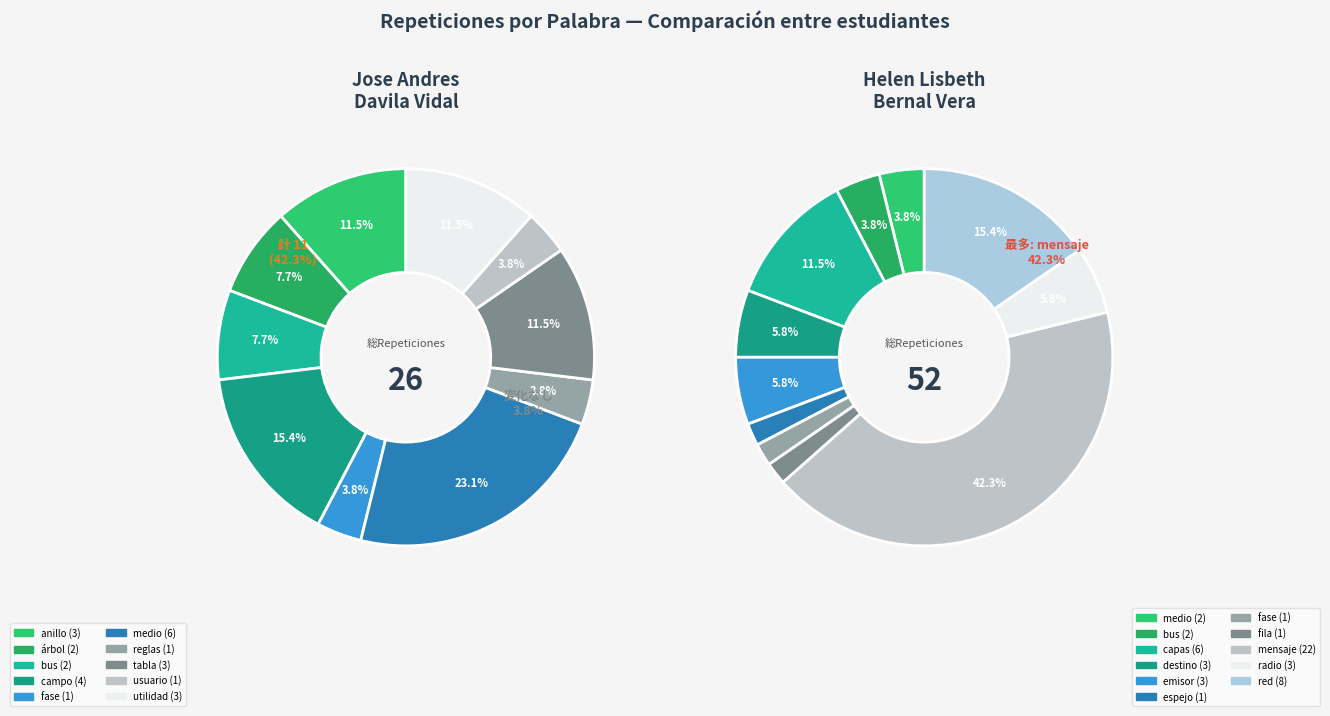

How many segments does this pie chart have?

10